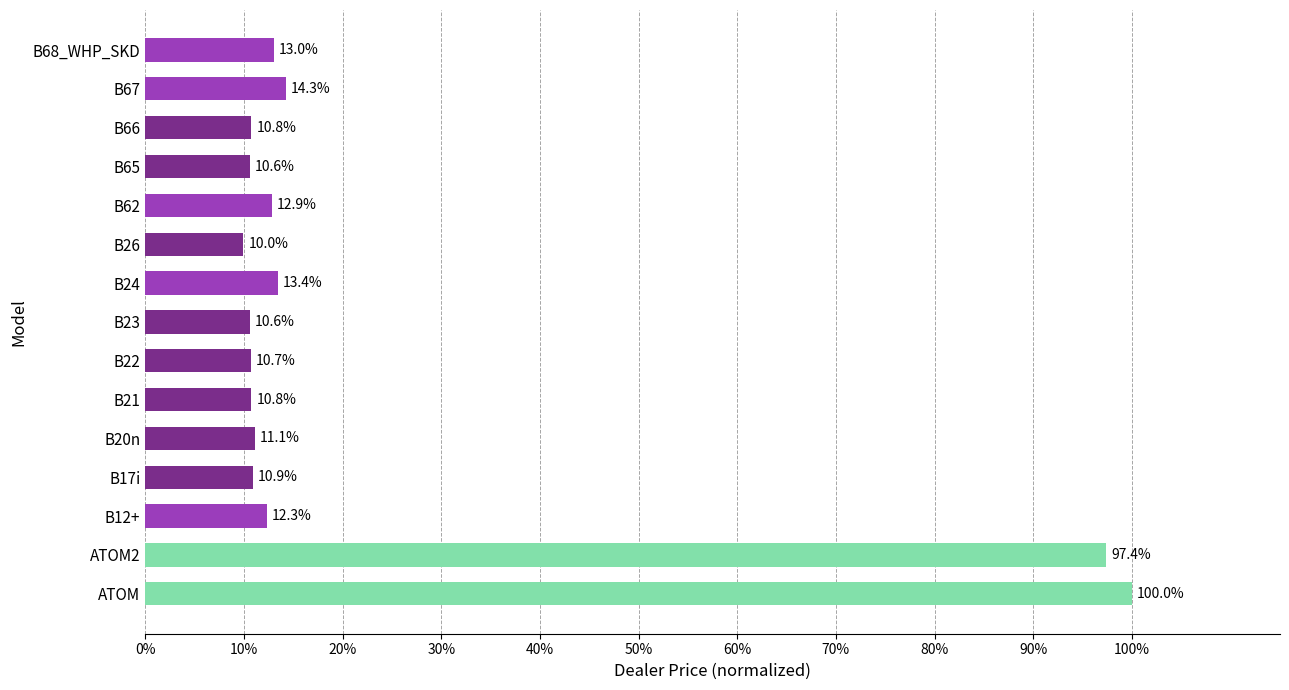

Are the bars horizontal?

Yes